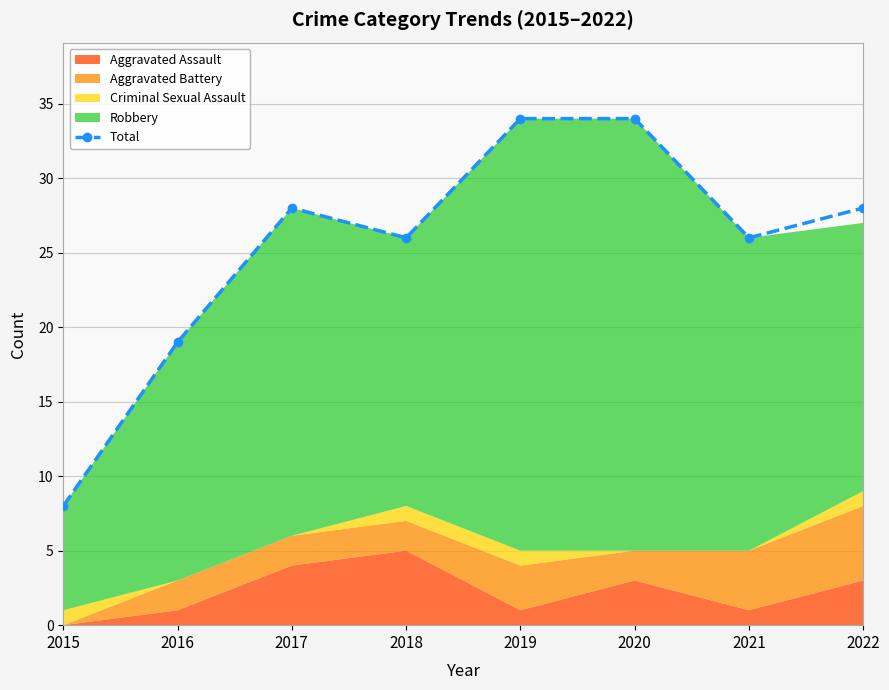

What is the minimum value shown in the chart?

8